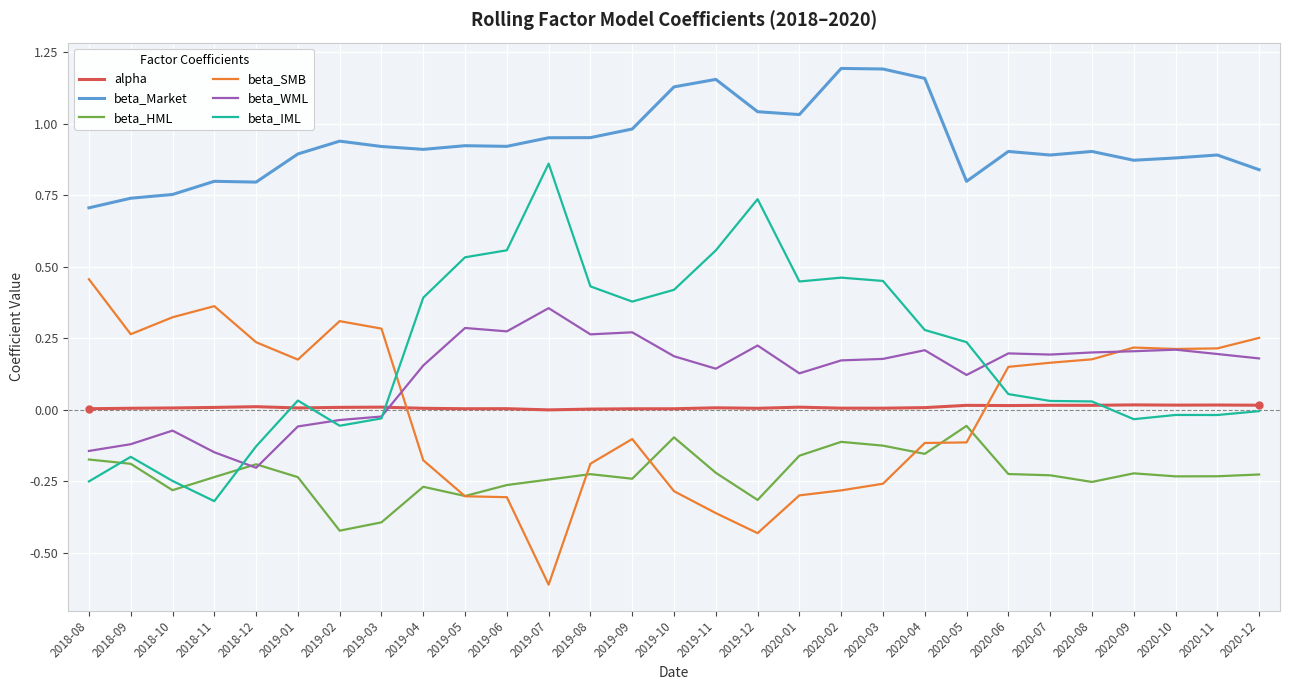

True or false: alpha and beta_HML intersect in this chart.

False